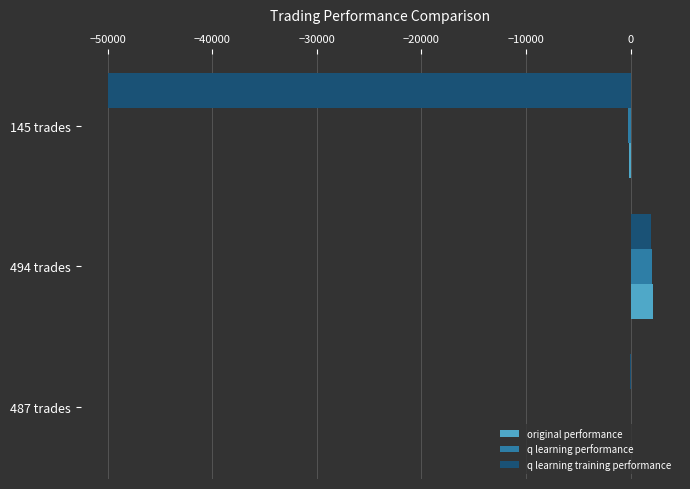

What is the highest value of the q learning training performance series?

1925.3